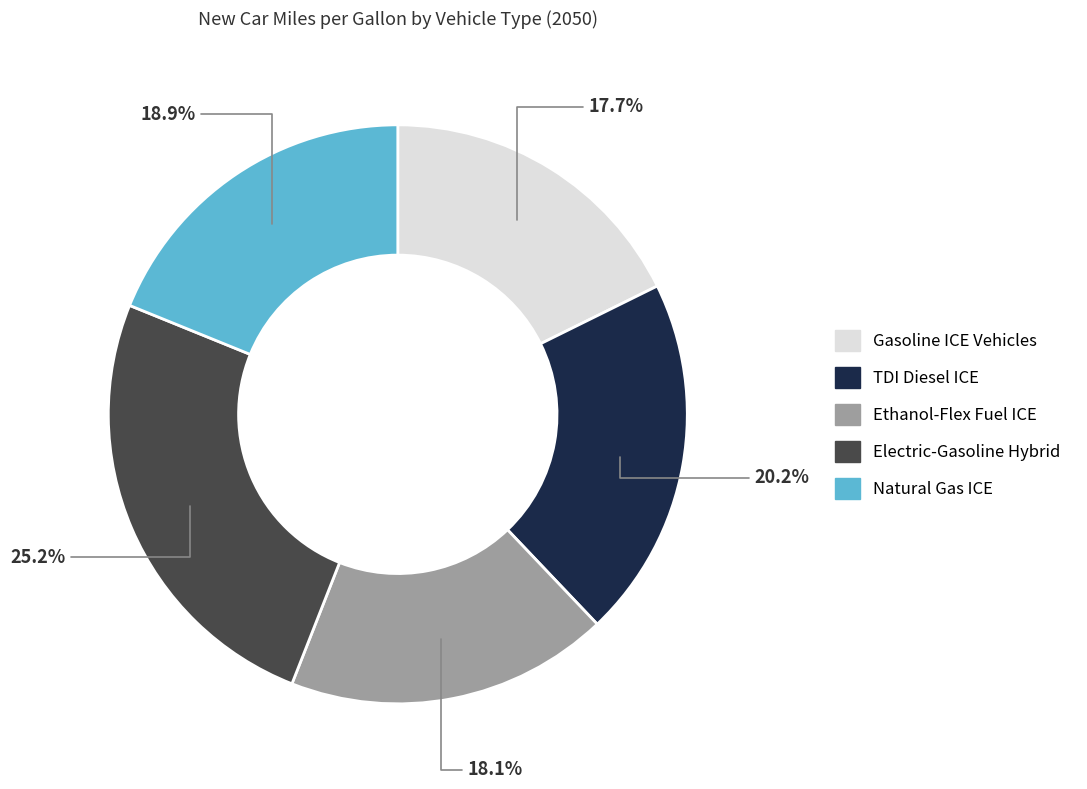

What is the ratio of the value at Gasoline ICE Vehicles to the value at Natural Gas ICE?

0.9